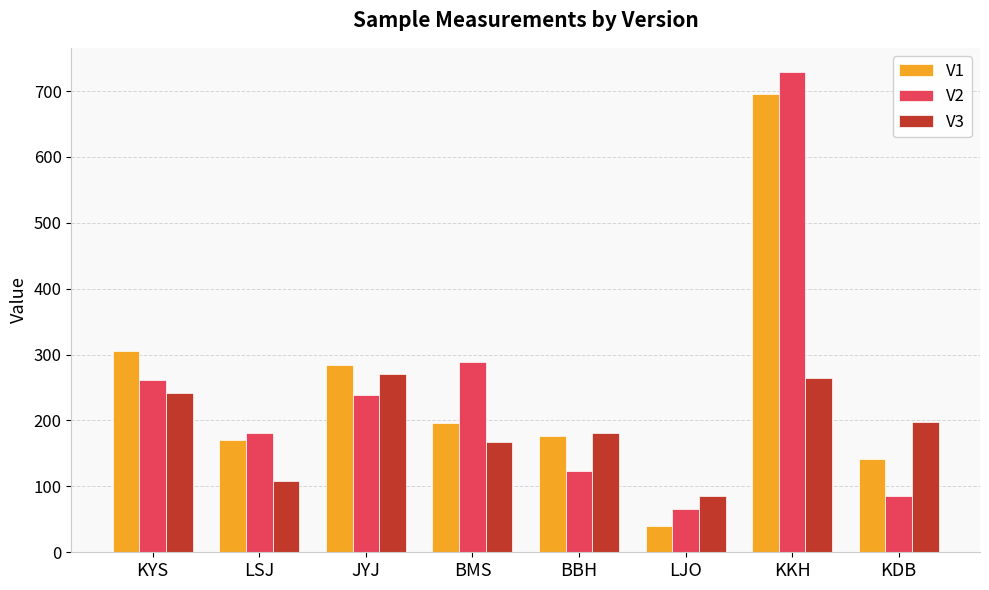

The V3 series shows 349.5 at KDB. True or false?

False